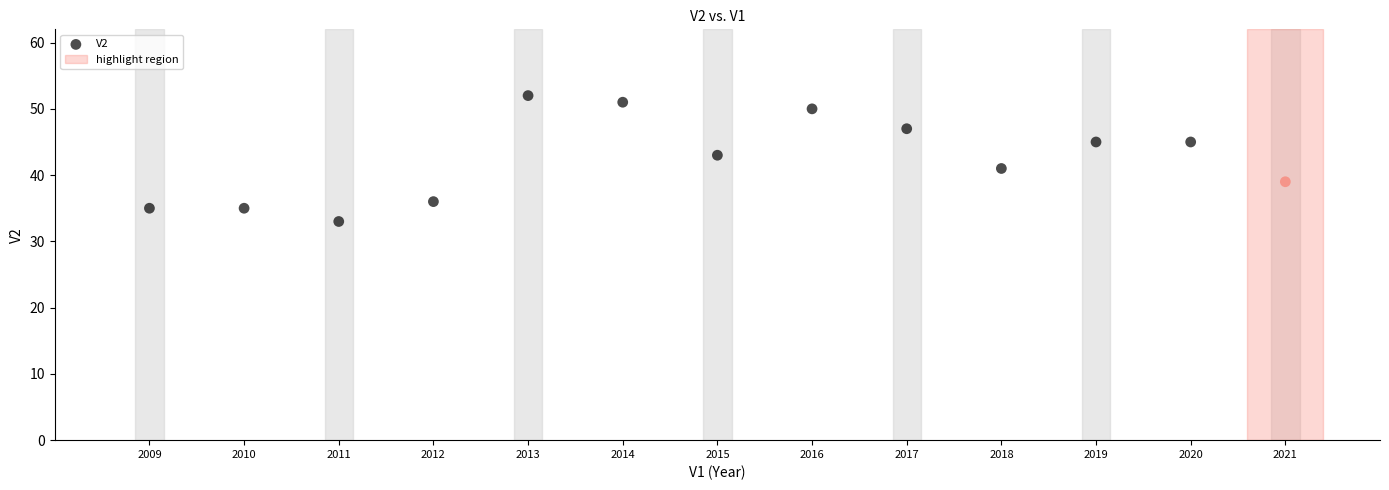

What is the range of X values (max minus min)?

12